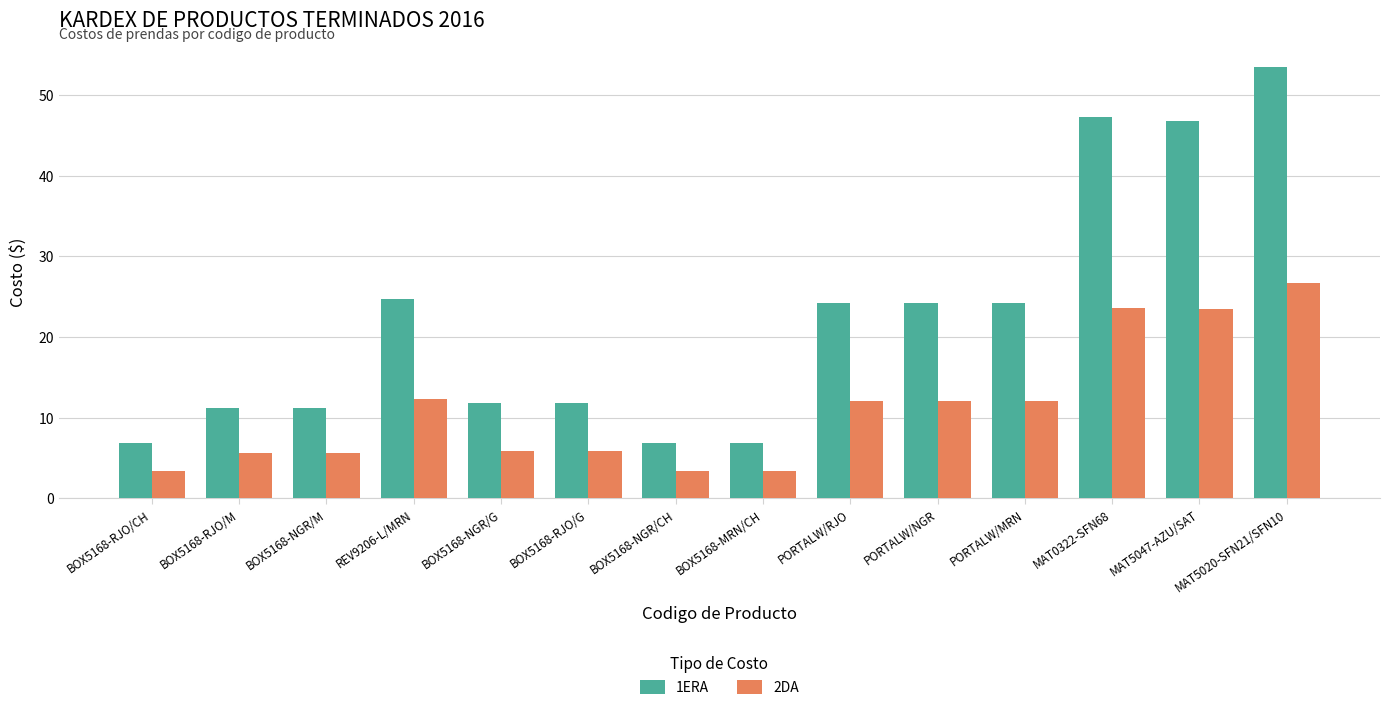

What are all the series names shown in the legend?

1ERA, 2DA